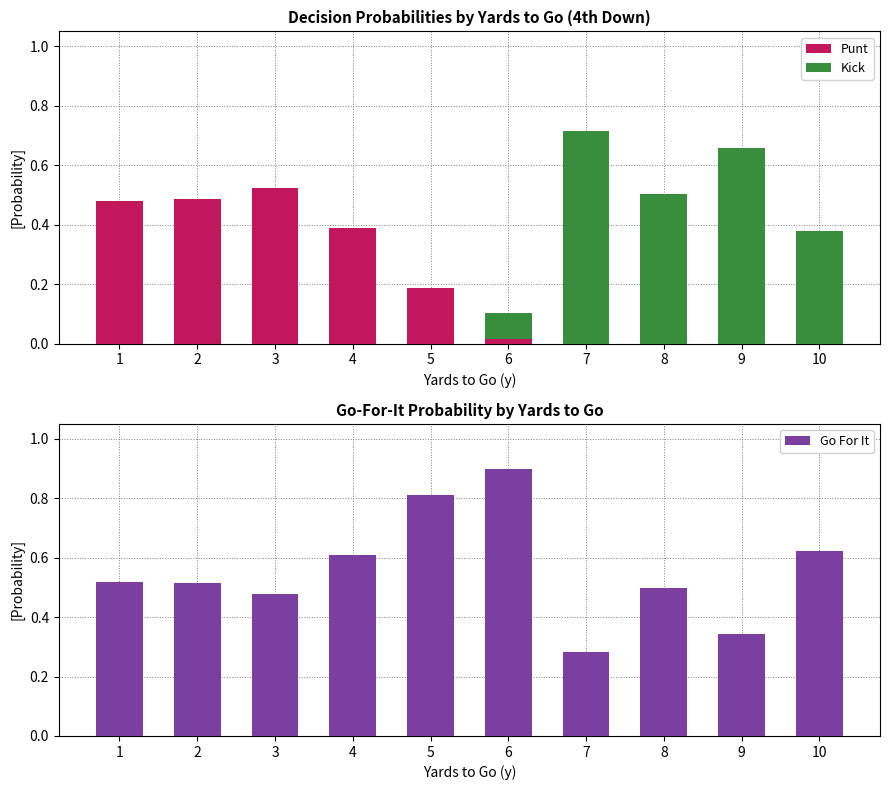

Reading left to right, extract all data points from this chart.

Punt: 0.5	0.5	0.5	0.4	0.2	0.0	0.0	0.0	0.0	0.0
Kick: 0.0	0.0	0.0	0.0	0.0	0.1	0.7	0.5	0.7	0.4
Go For It: 0.5	0.5	0.5	0.6	0.8	0.9	0.3	0.5	0.3	0.6